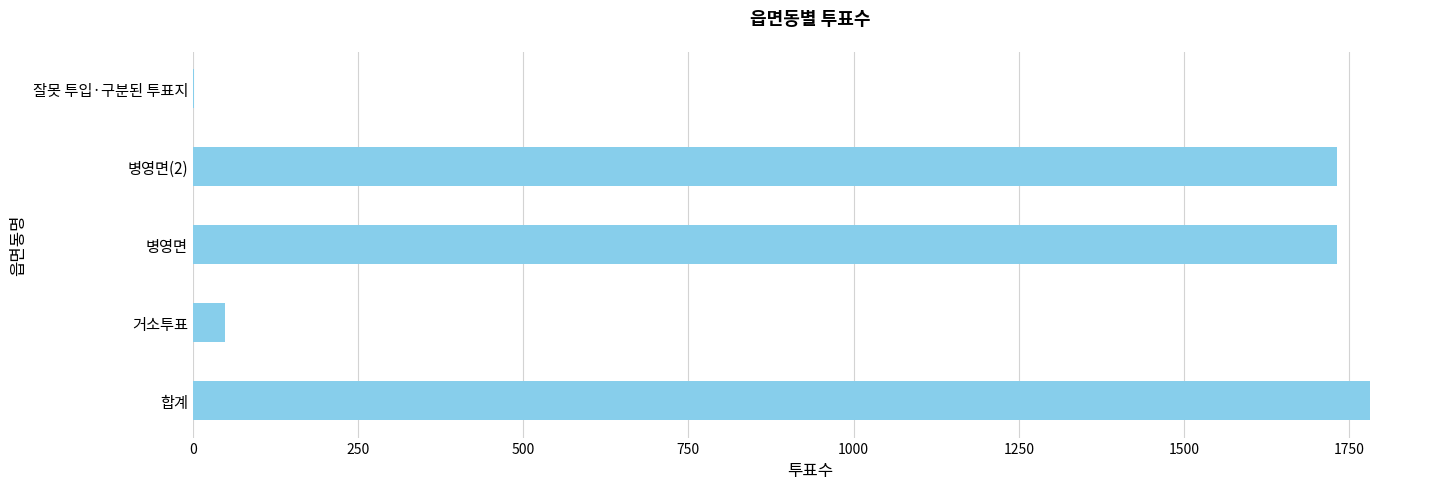

The chart shows a value of 1781 at 합계. True or false?

True